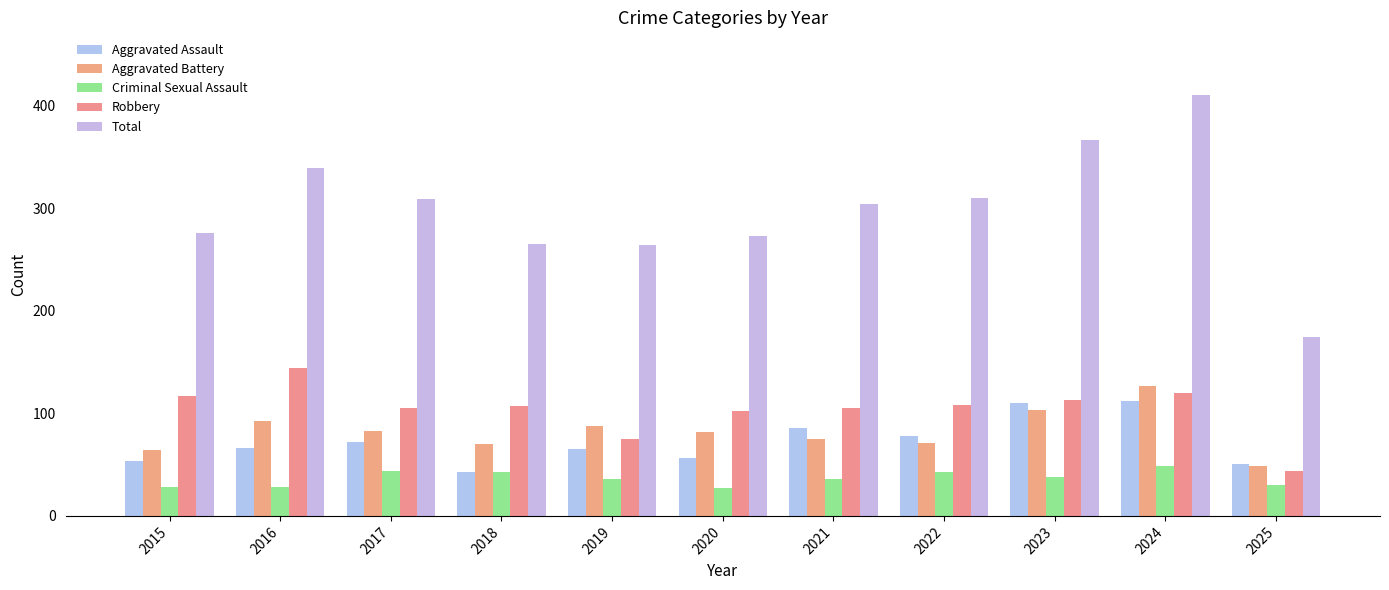

At which category is the sum across all series the highest?

2024